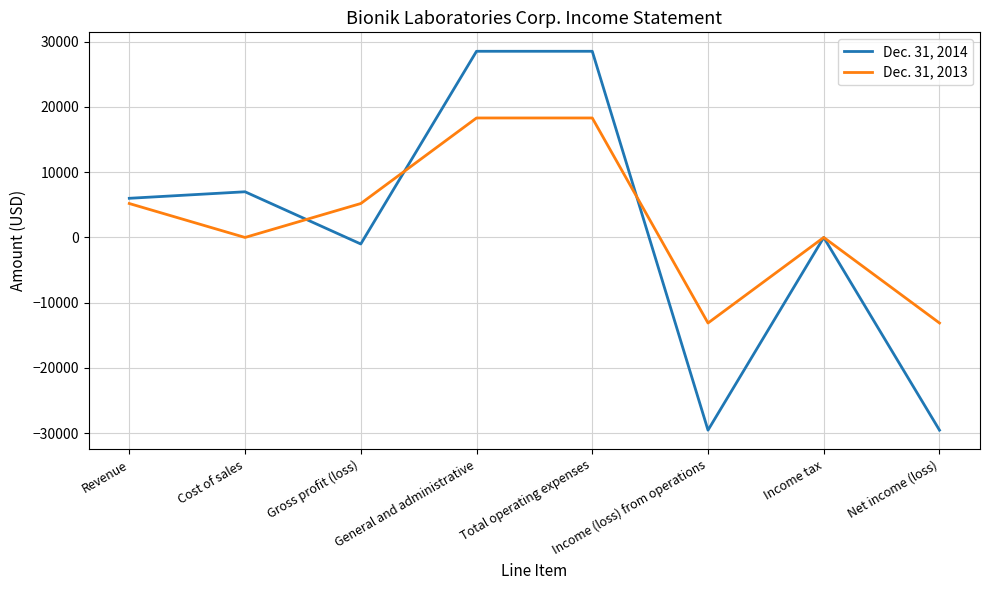

List the series in order of their peak value, highest first.

Dec. 31, 2014, Dec. 31, 2013